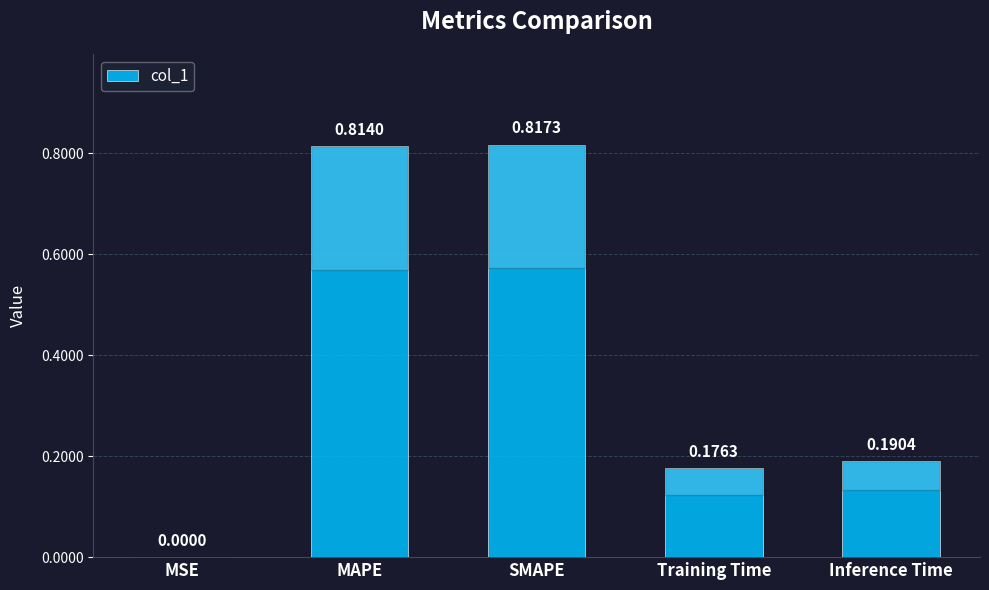

What is the change in value from SMAPE to Training Time?

-0.6